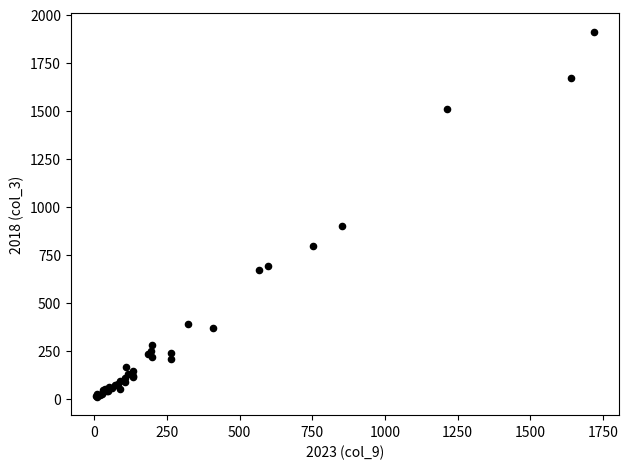

What Y value in the scatter plot is closest to 960?

898